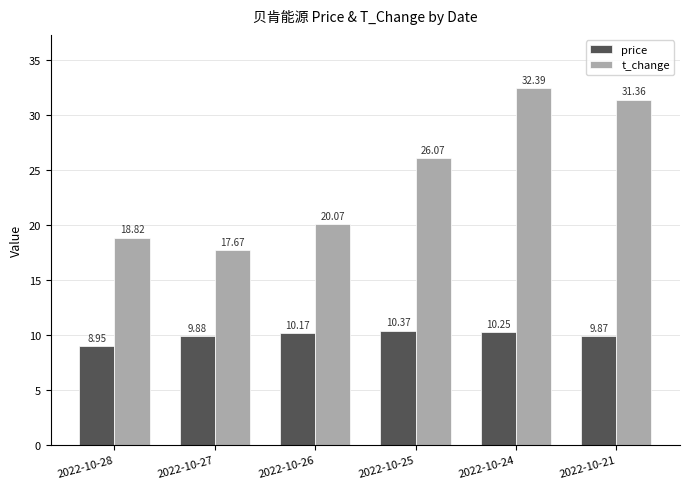

Which series has the largest total across all categories?

t_change